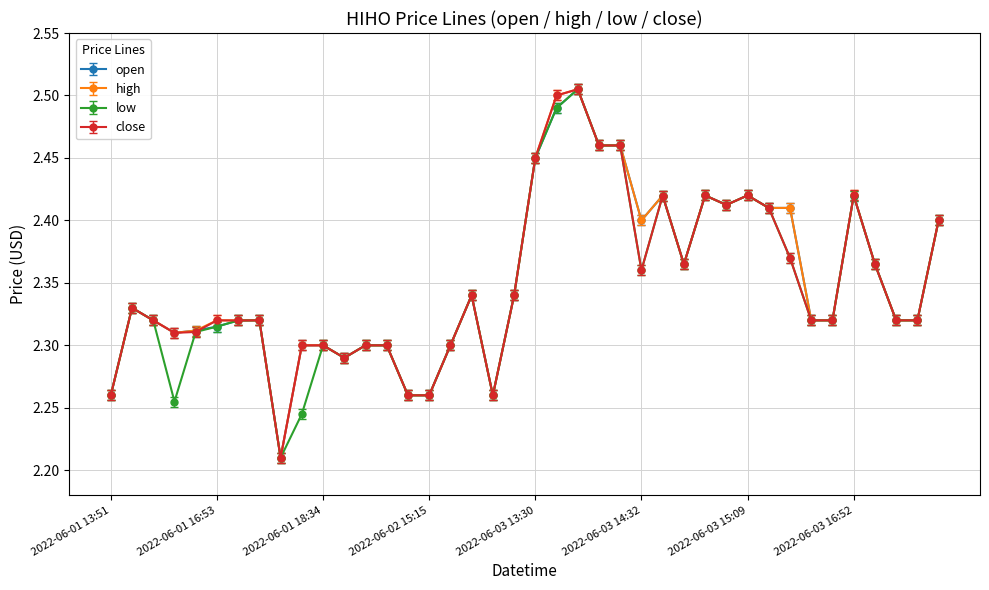

True or false: close has more than 1 interior local peaks.

True